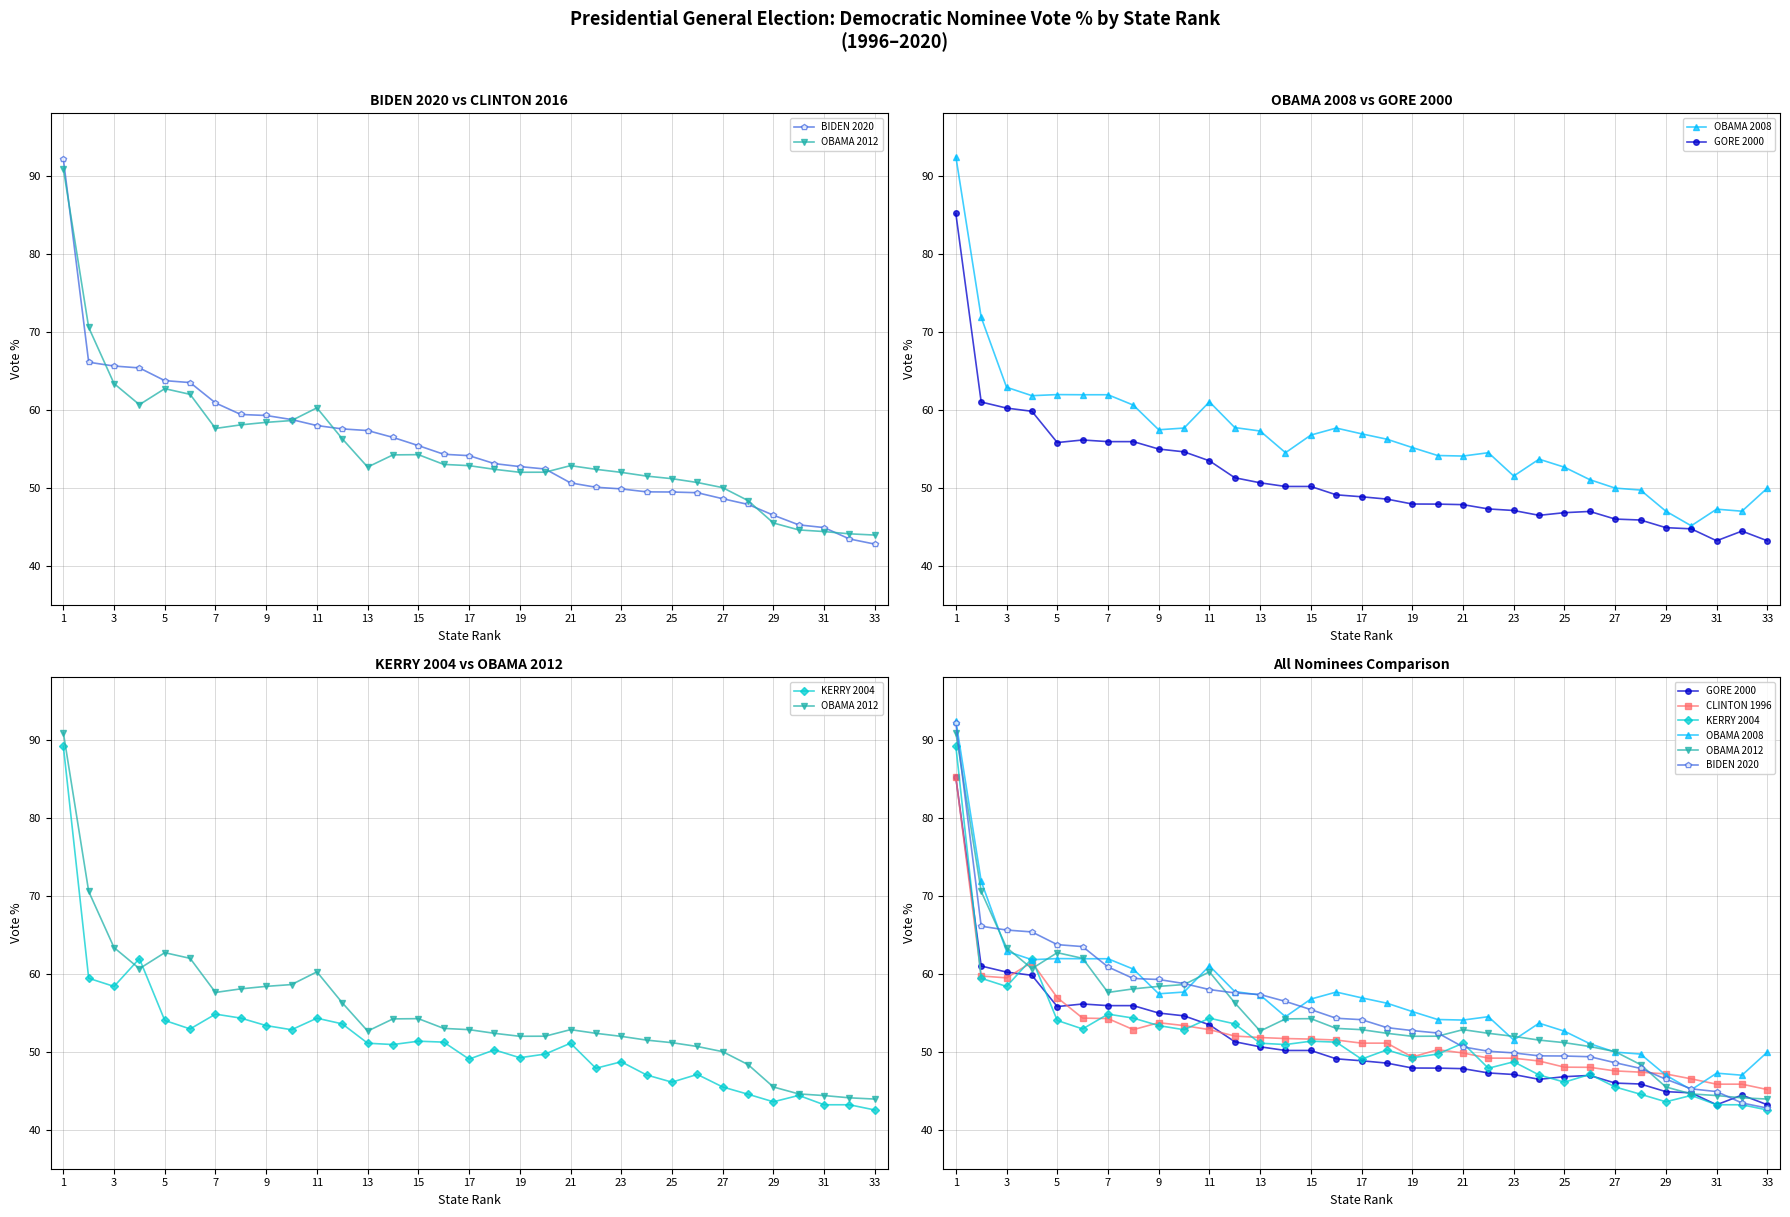

Which series changed the most between 17 and 26?

OBAMA 2008